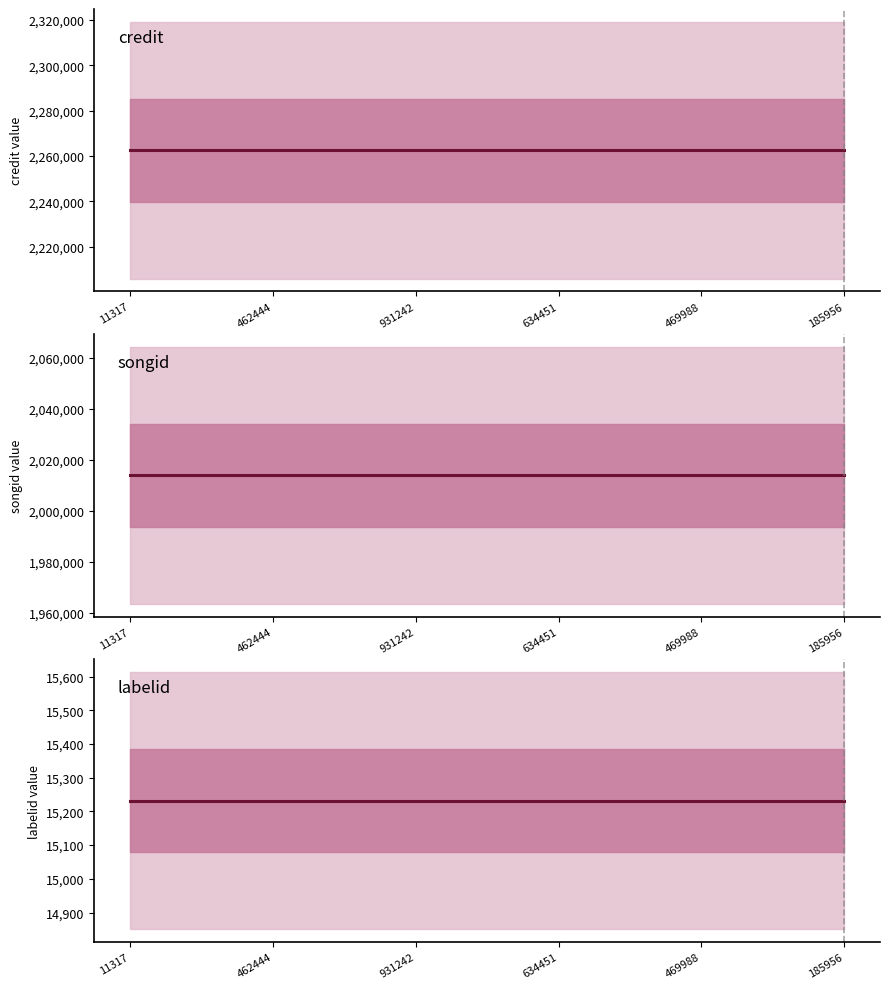

What position from the left is 11317?

1